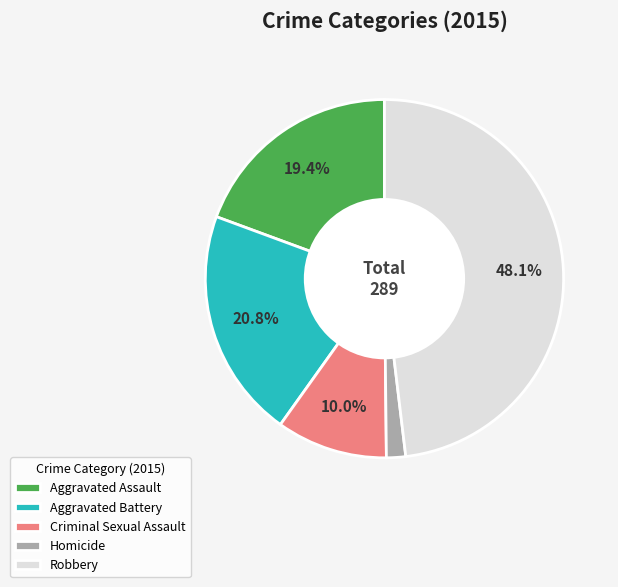

Is it true that Homicide is 2% of the pie?

True